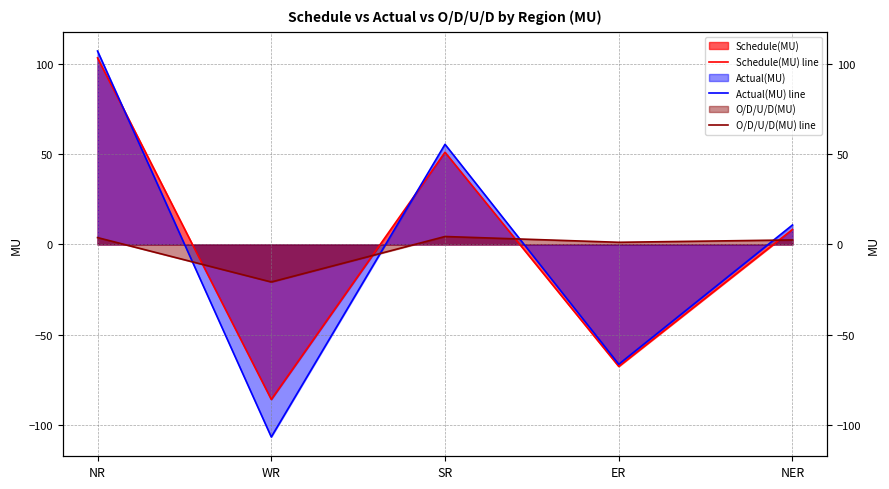

Is it true that O/D/U/D(MU) line equals 4.4 at SR?

True